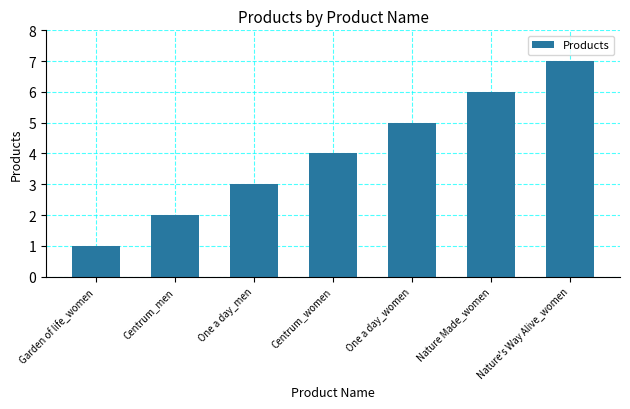

What is the difference between the maximum and minimum values?

6